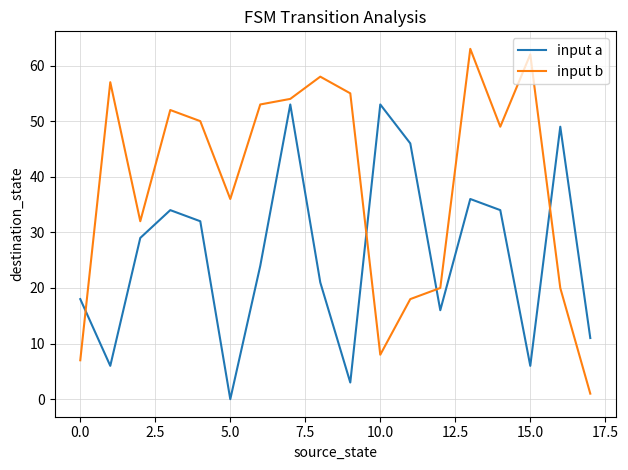

Which series has the largest total across all categories?

input b